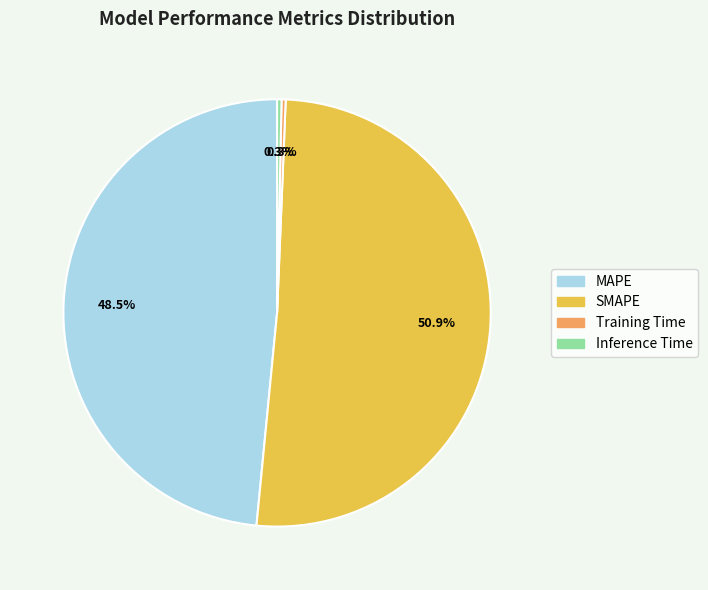

Which slice represents more than half of the pie?

SMAPE